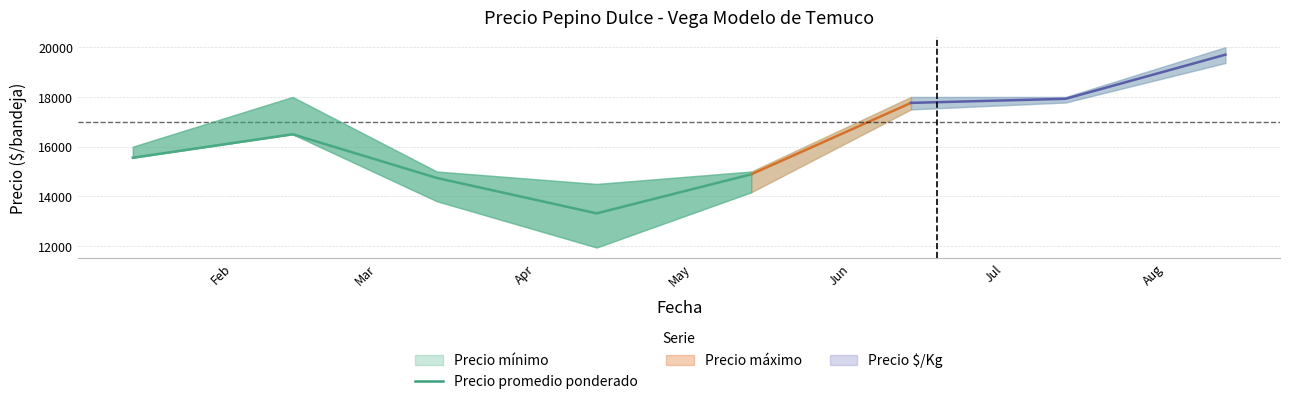

What is the highest value of the Precio promedio ponderado series?

16500